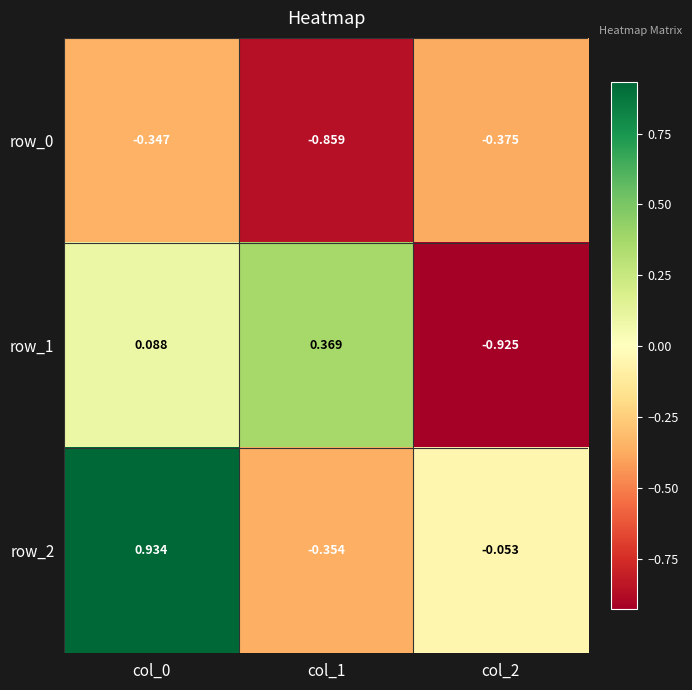

Is the value of row_2 at col_2 greater than the value of row_0 at col_1?

Yes